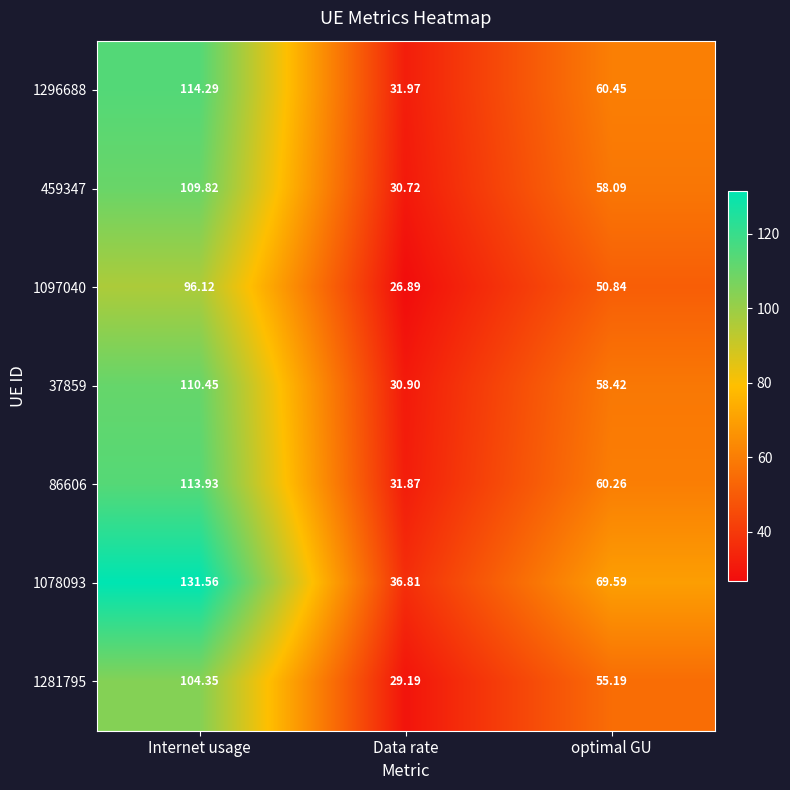

At which label is 86606 closest to 72?

optimal GU